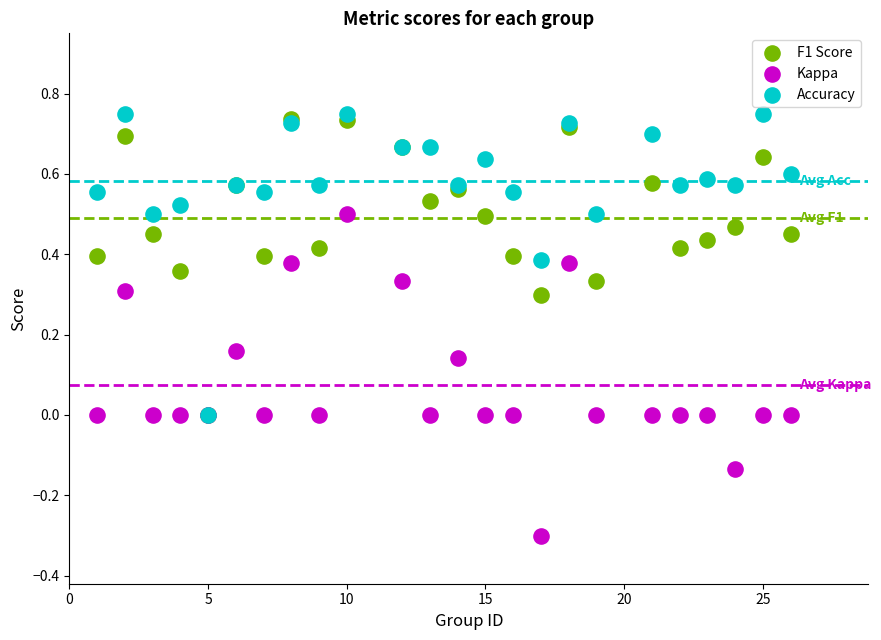

Which series has the widest spread of Y values?

Kappa